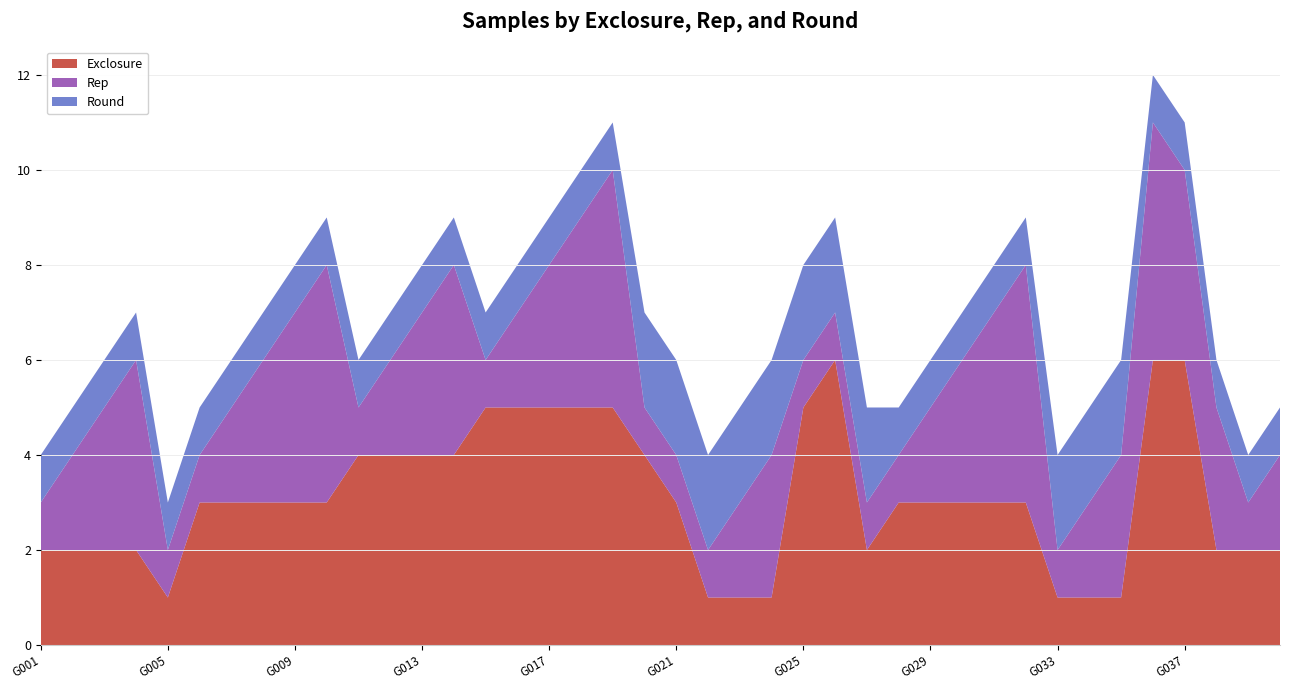

Reading right to left, what are all the values shown in this chart?

Exclosure: 2	2	2	6	6	1	1	1	3	3	3	3	3	2	6	5	1	1	1	3	4	5	5	5	5	5	4	4	4	4	3	3	3	3	3	1	2	2	2	2
Rep: 2	1	3	4	5	3	2	1	5	4	3	2	1	1	1	1	3	2	1	1	1	5	4	3	2	1	4	3	2	1	5	4	3	2	1	1	4	3	2	1
Round: 1	1	1	1	1	2	2	2	1	1	1	1	1	2	2	2	2	2	2	2	2	1	1	1	1	1	1	1	1	1	1	1	1	1	1	1	1	1	1	1